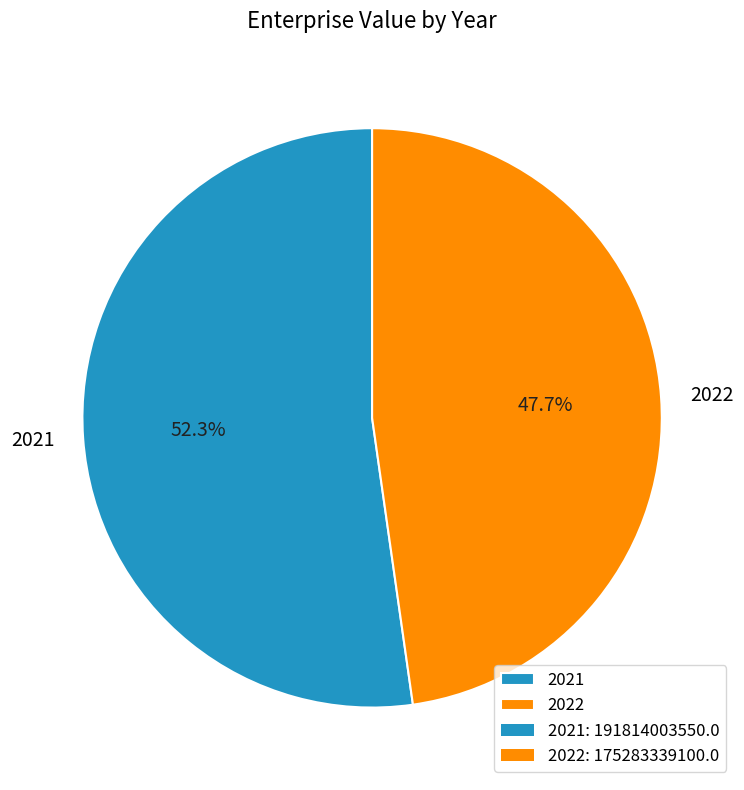

Which category has the biggest portion of the pie?

2021